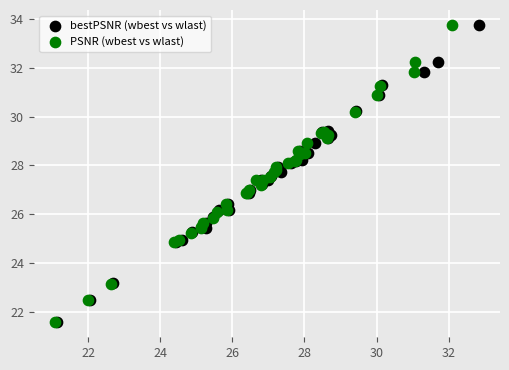

Which series has the largest Y range (max minus min)?

bestPSNR (wbest vs wlast)